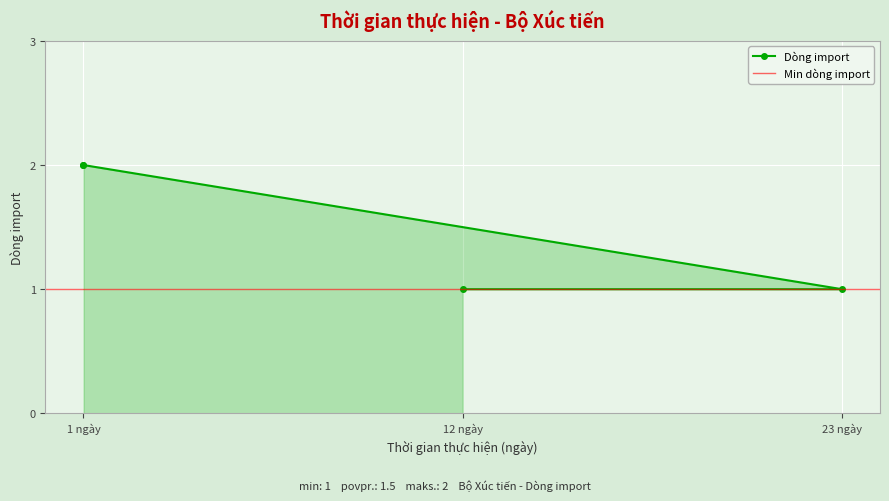

The value at 12 ngày is 1. True or false?

False